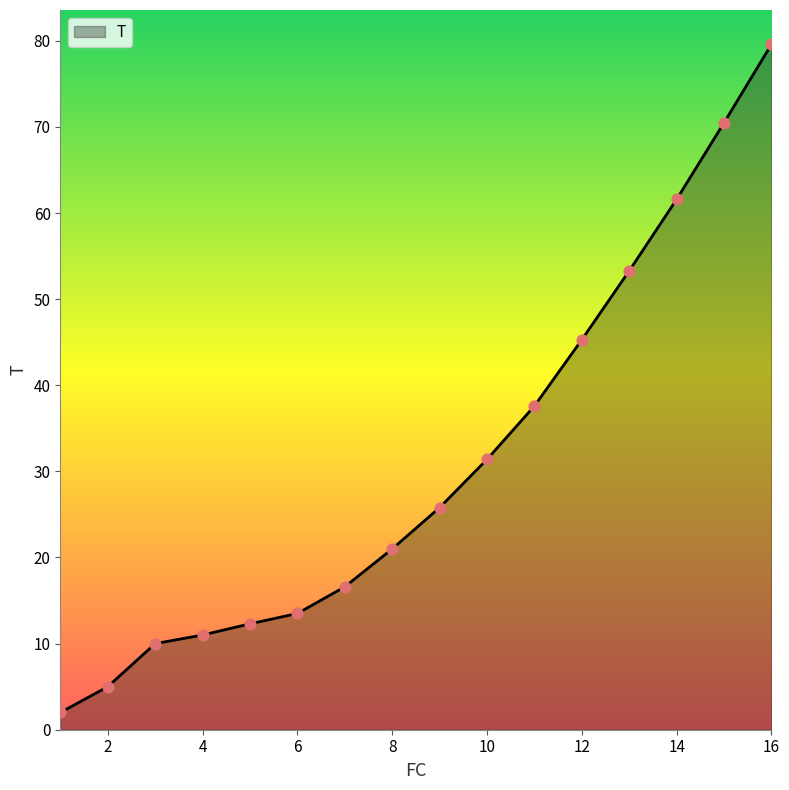

What is the greatest value displayed?

79.6